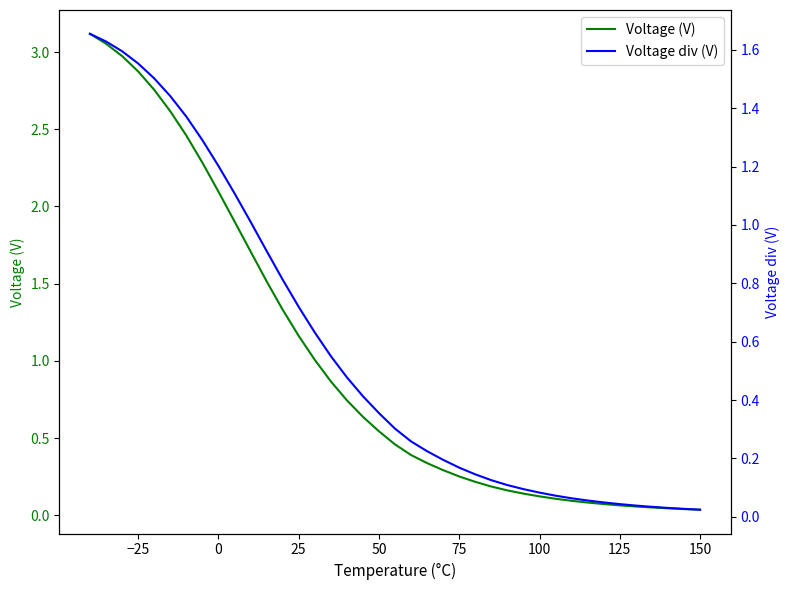

True or false: Voltage (V) and Voltage div (V) cross at least once.

False